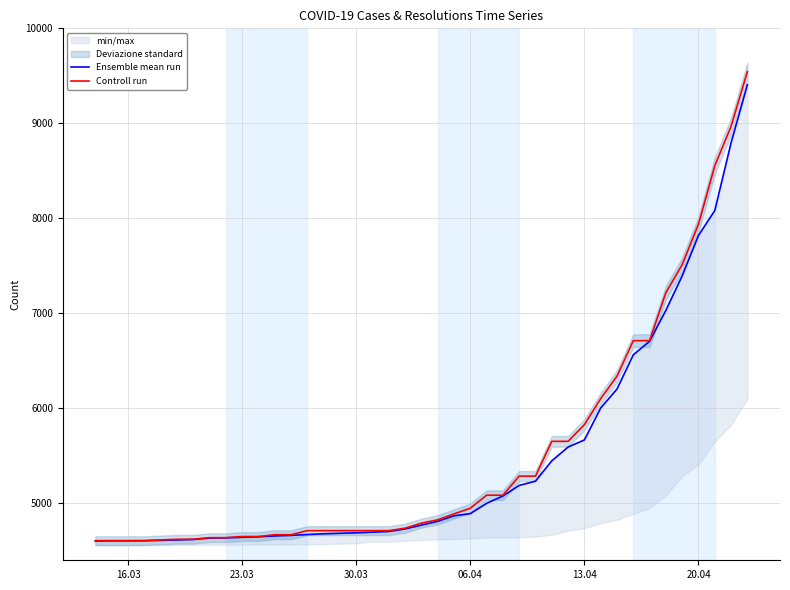

Reading left to right, transcribe all the data shown in this chart.

Ensemble mean run: 4603	4605	4605	4606	4614	4619	4634	4636	4642	4647	4656	4662	4671	4679	4684	4689	4696	4703	4730	4770	4810	4868	4891	4999	5077	5188	5233	5447	5592	5667	6003	6203	6563	6706	7032	7394	7820	8082	8796	9406
Controll run: 4607	4607	4607	4607	4621	4621	4638	4638	4650	4650	4669	4669	4712	4712	4712	4712	4712	4712	4738	4791	4826	4888	4948	5085	5085	5286	5286	5652	5652	5828	6102	6338	6712	6712	7218	7513	7939	8553	8970	9544